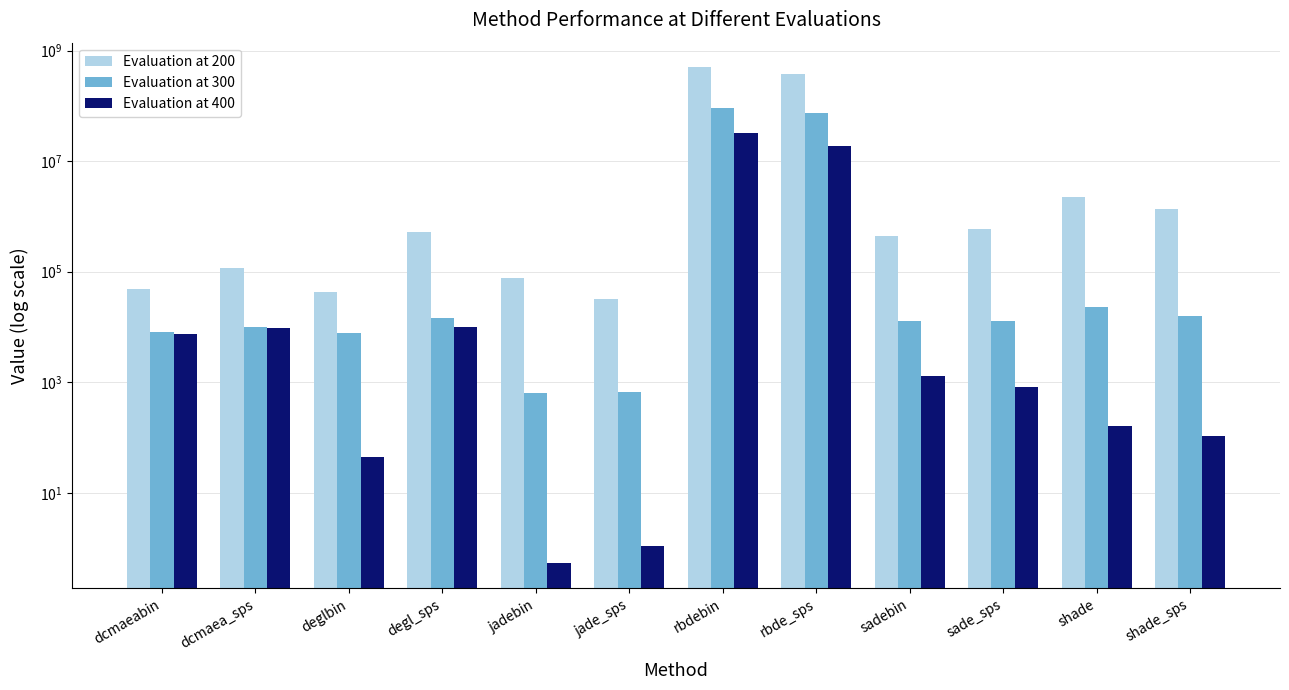

What are all the series names shown in the legend?

Evaluation at 200, Evaluation at 300, Evaluation at 400